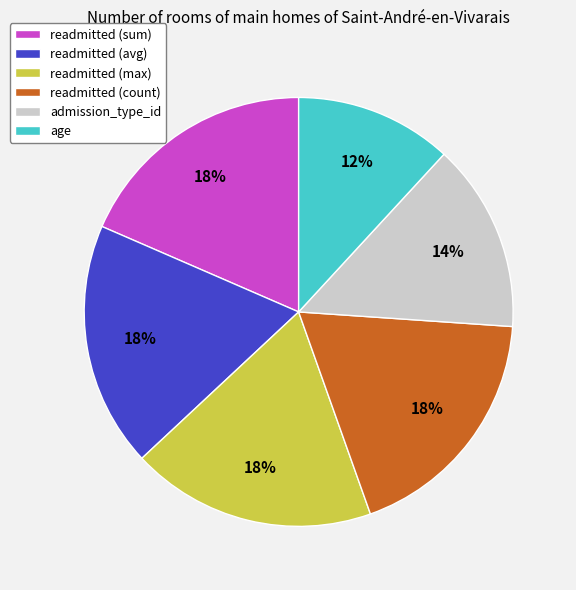

Which has a higher value, admission_type_id or readmitted (count)?

readmitted (count)